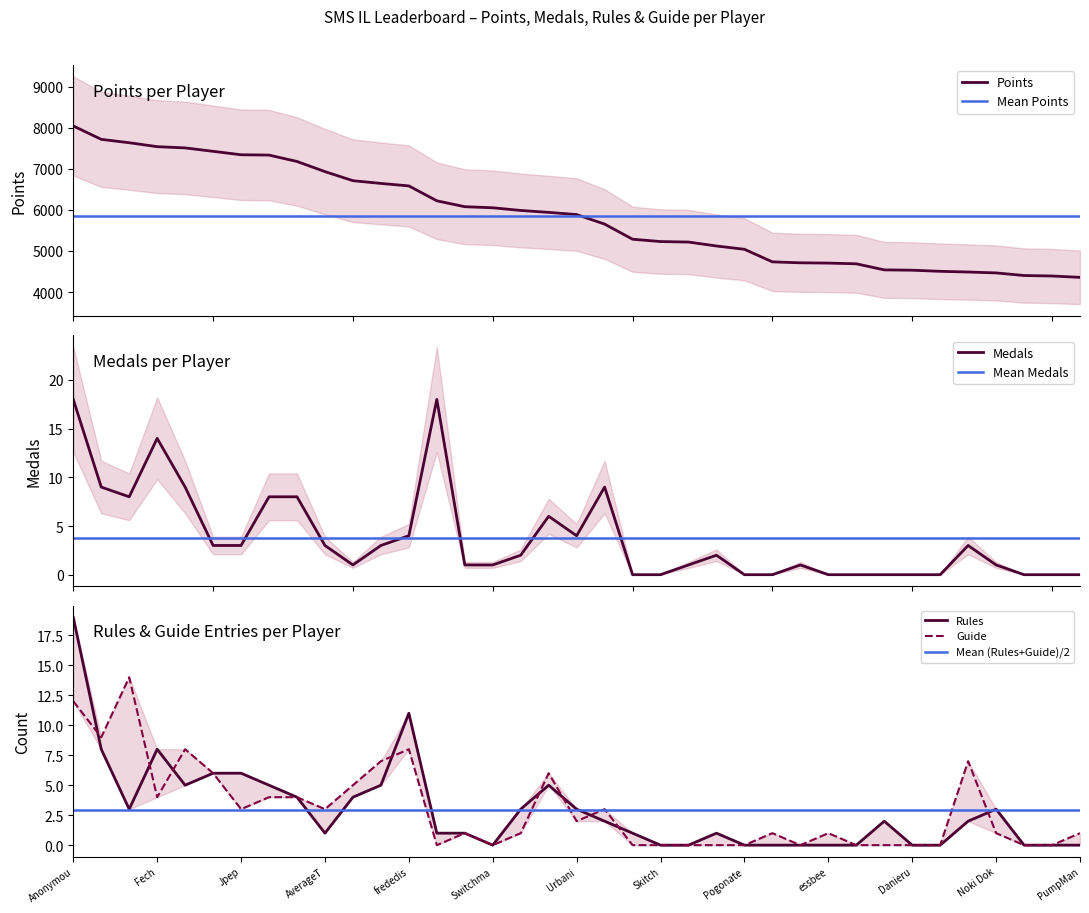

What is the highest value of the Points series?

8041.0